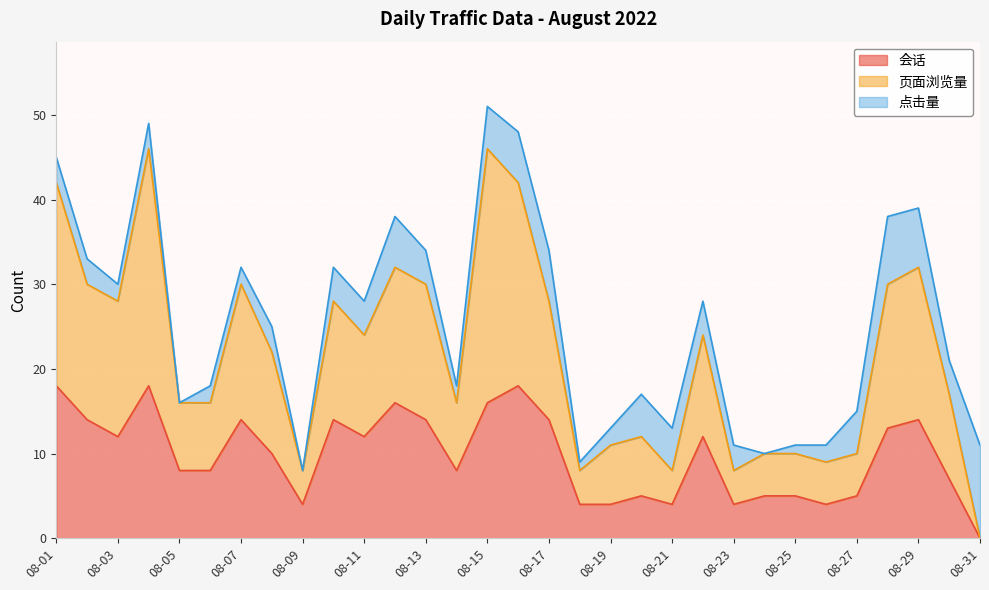

Which series has the largest total across all categories?

页面浏览量